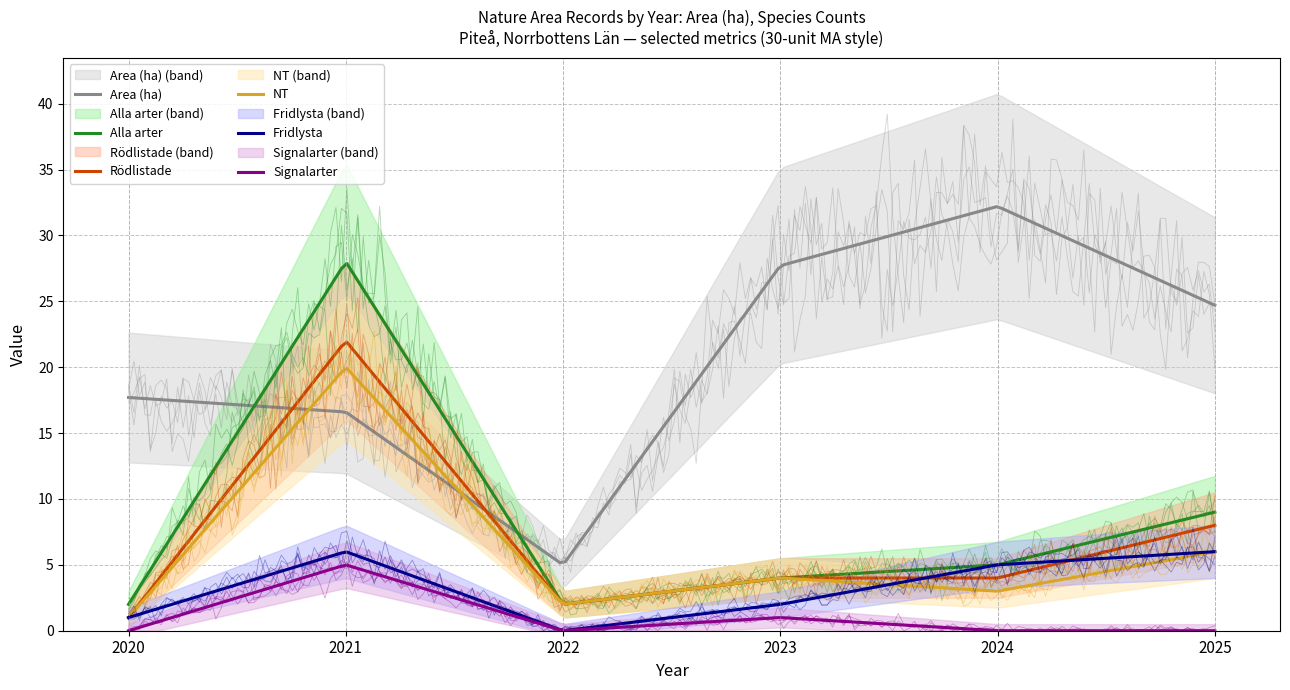

What is the average value of the Alla arter series?

8.3